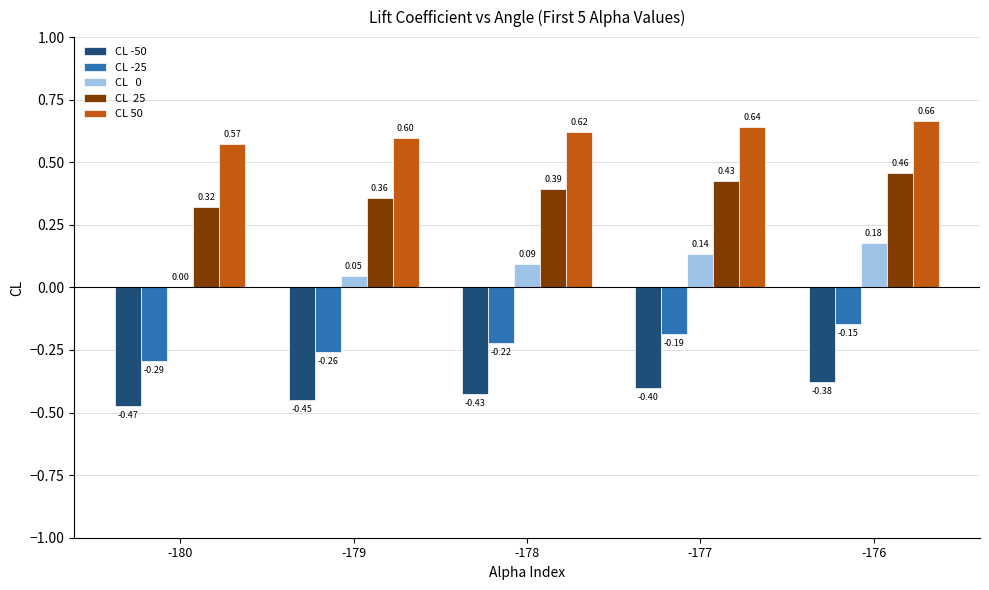

Are the bars horizontal?

No